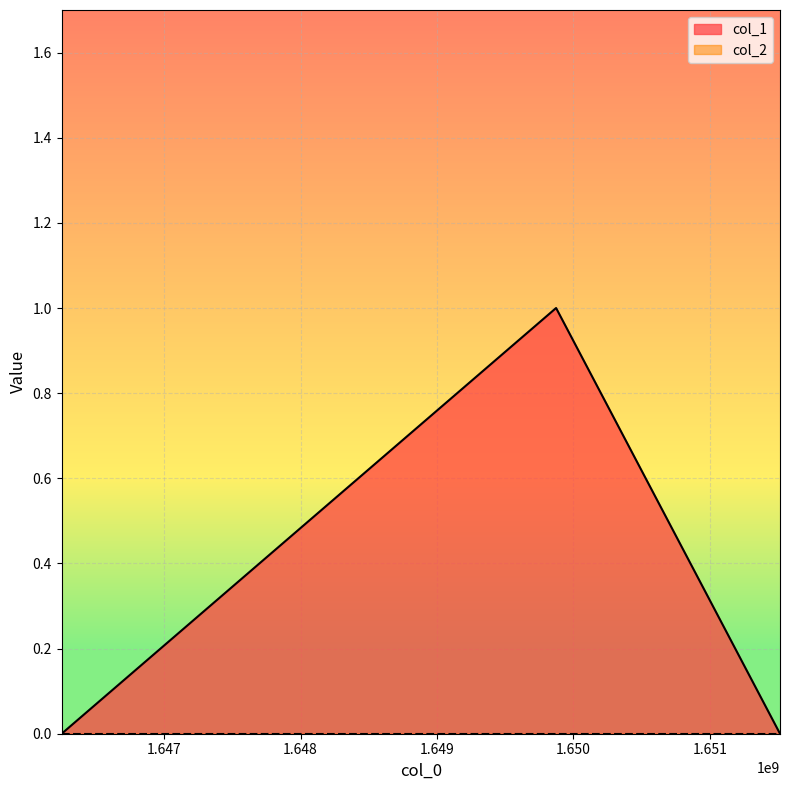

At which label is the value closest to 0?

1646248171